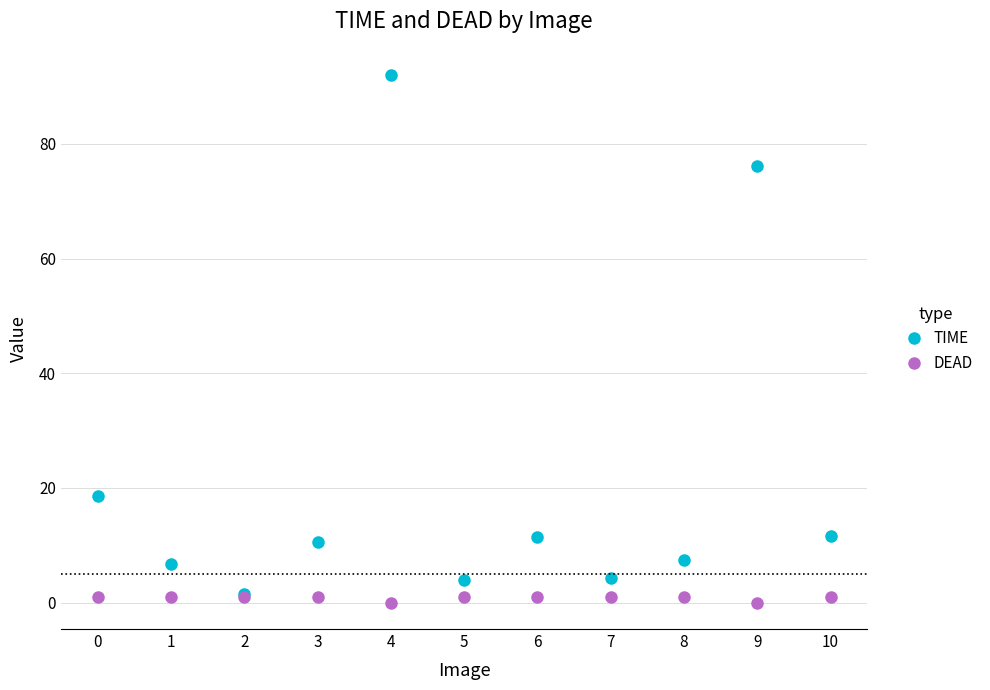

List the series in order of their peak value, highest first.

TIME, DEAD